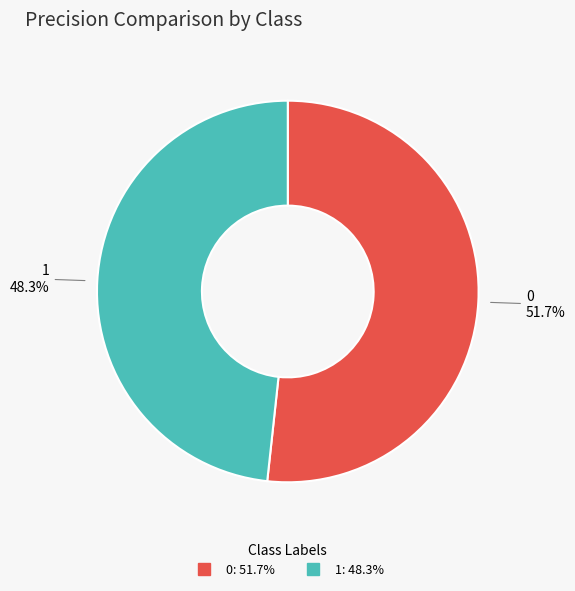

To the nearest percent, what is the difference between the 0 and 1 slice percentages?

3%